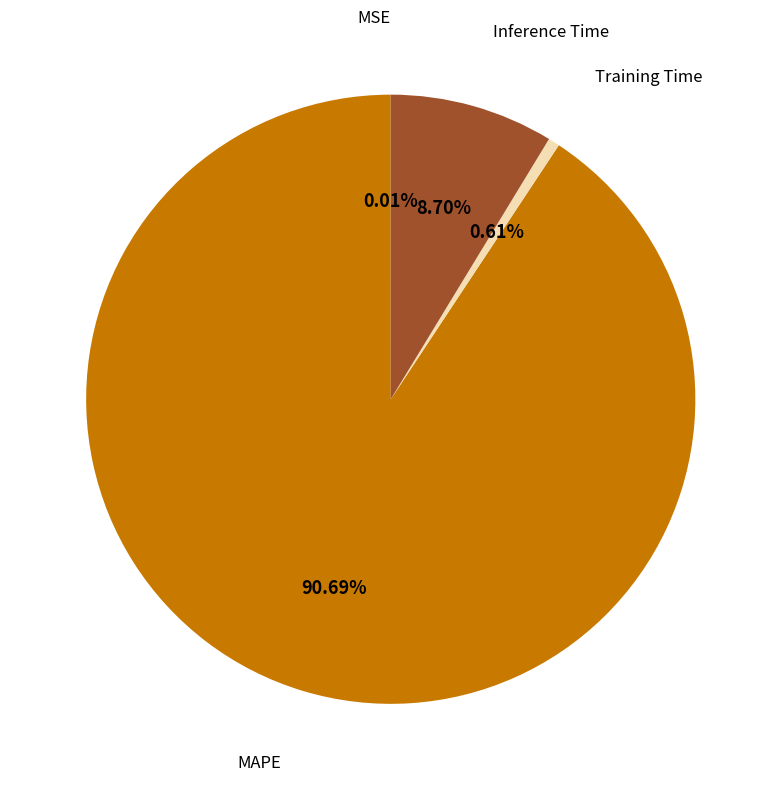

Does any single category account for the majority?

Yes